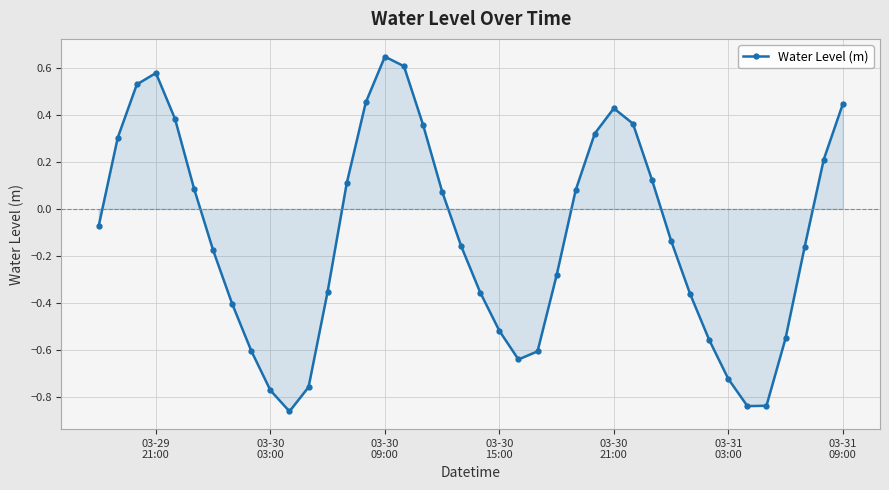

How many interior local peaks (higher than both neighbors) does the data have?

3